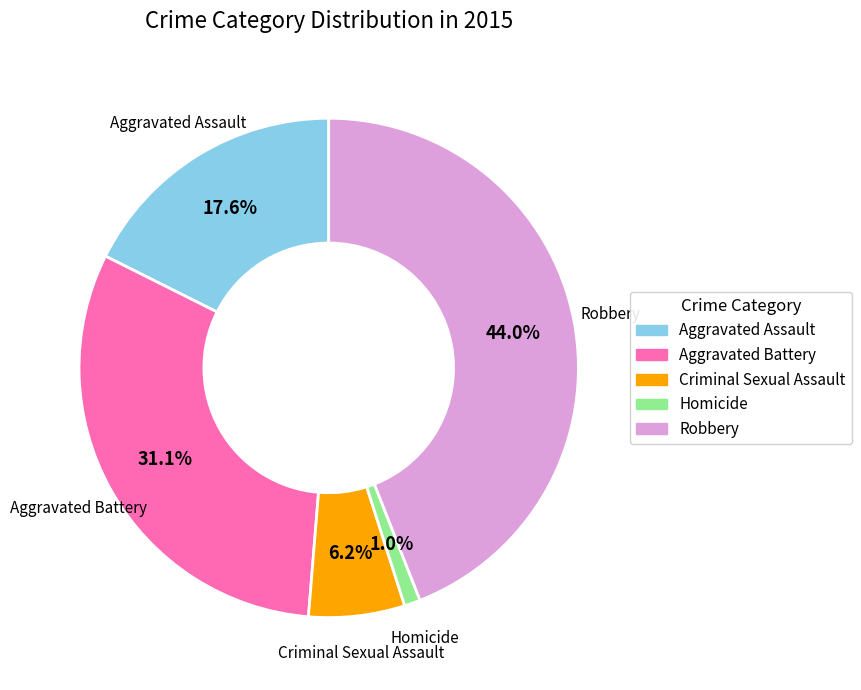

Count the number of slices in the pie.

5